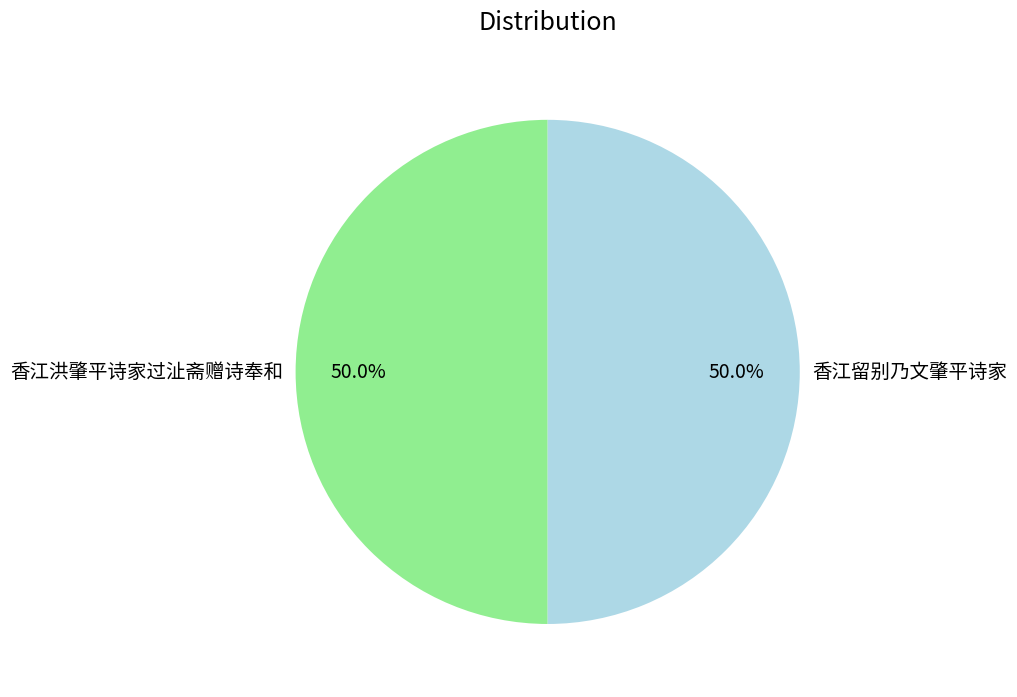

What is the ratio of the value at 香江洪肇平诗家过沚斋赠诗奉和 to the value at 香江留别乃文肇平诗家?

1.0